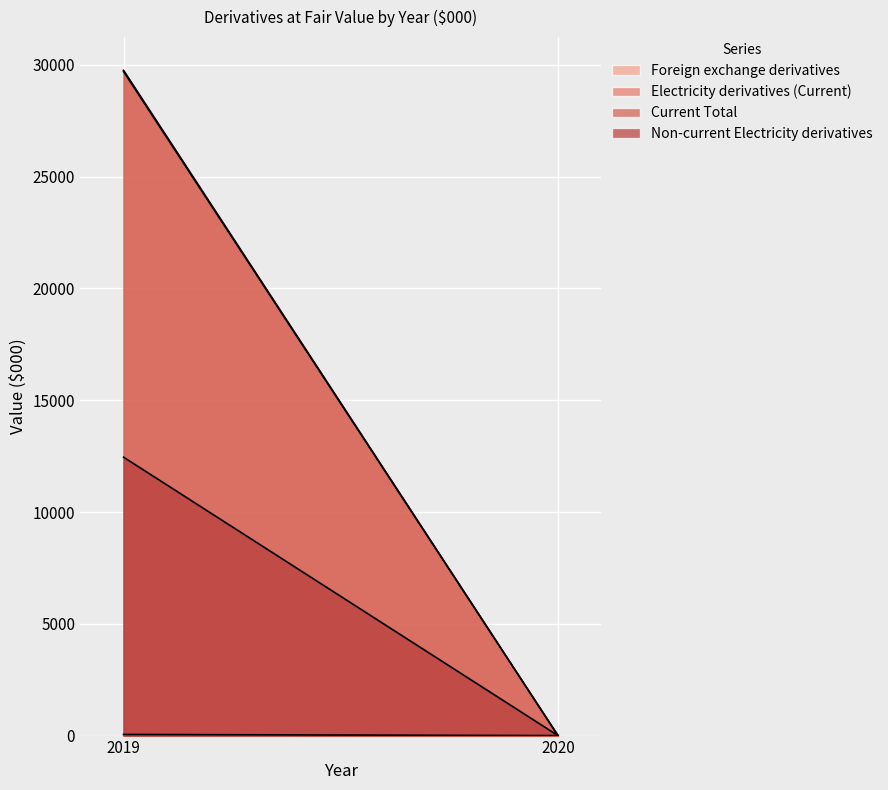

List the series in order of their peak value, lowest first.

Foreign exchange derivatives, Non-current Electricity derivatives, Electricity derivatives (Current), Current Total